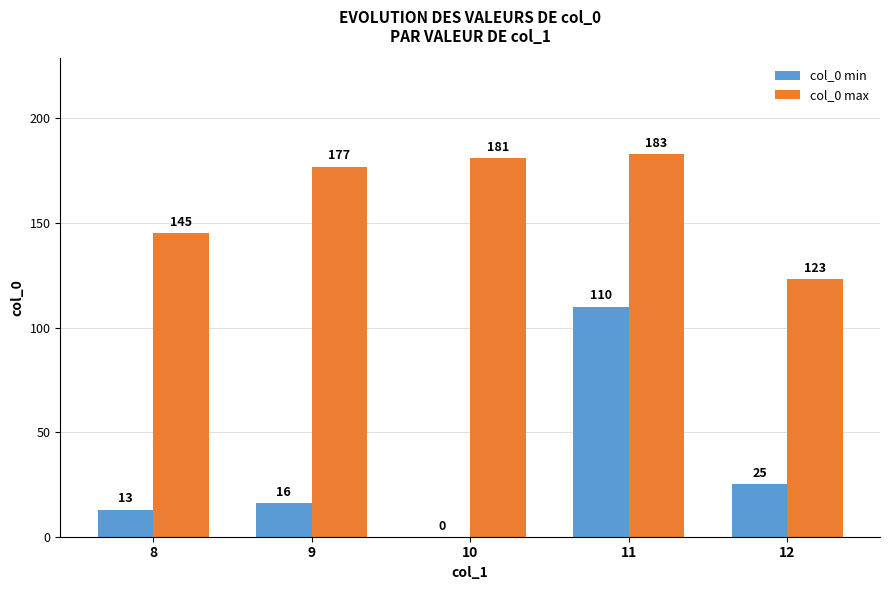

Which category has the highest value in the col_0 max series?

11